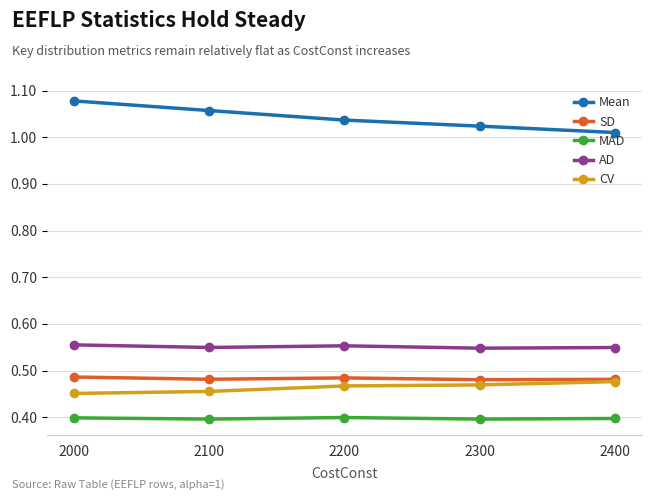

True or false: CV has a value of 0.7 at 2400.

False